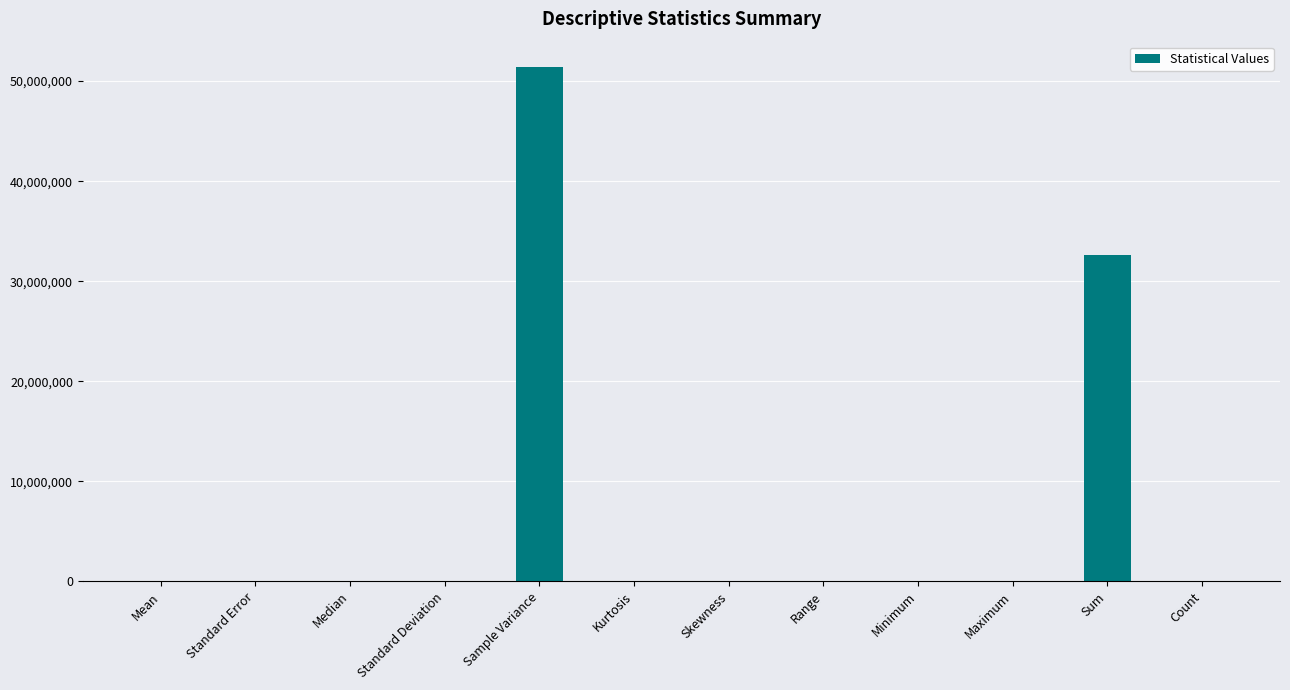

Count the number of data series in this chart.

1